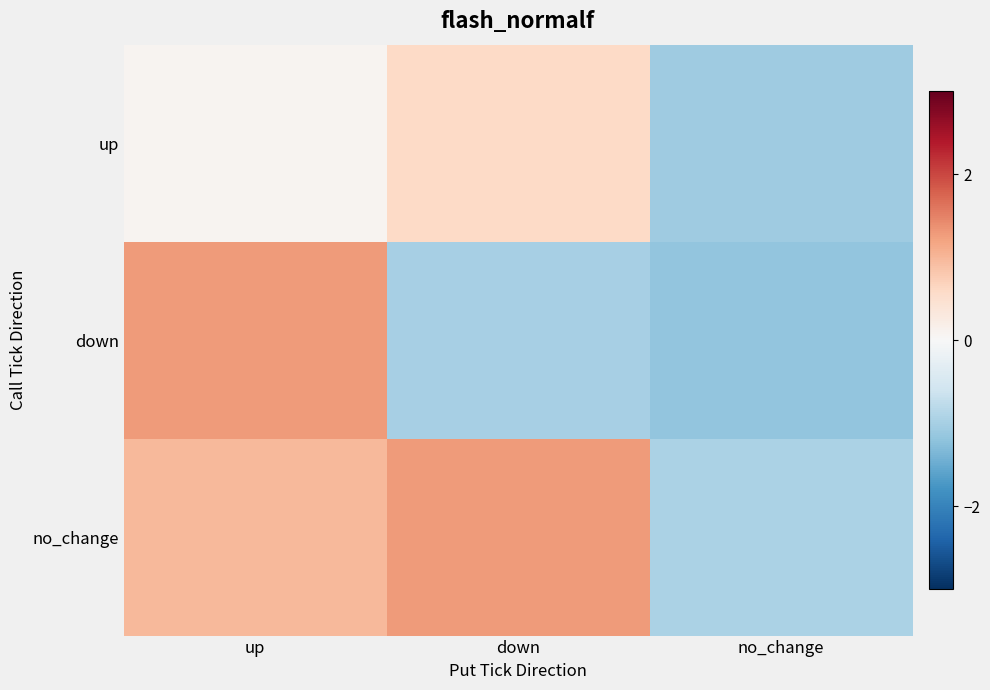

What is the spread (max minus min) of values at down?

2.3